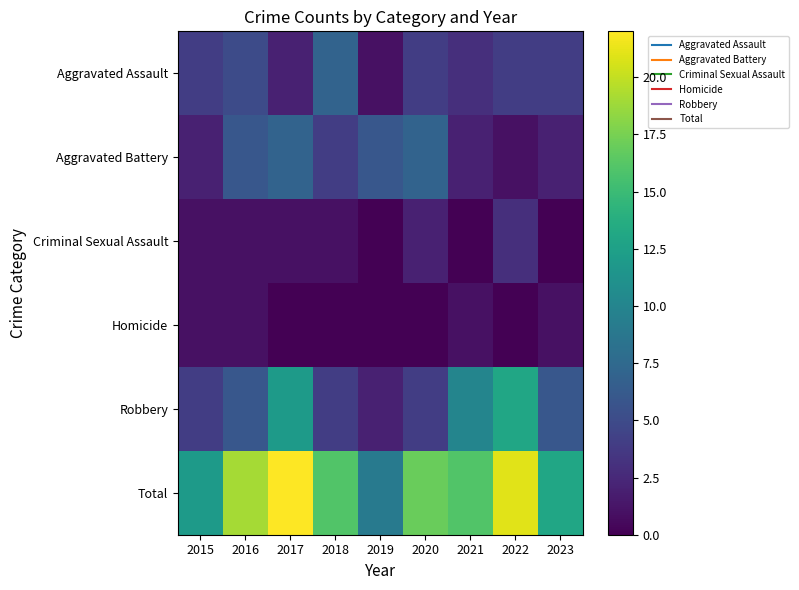

At which category does the chart reach its peak across all series?

2017